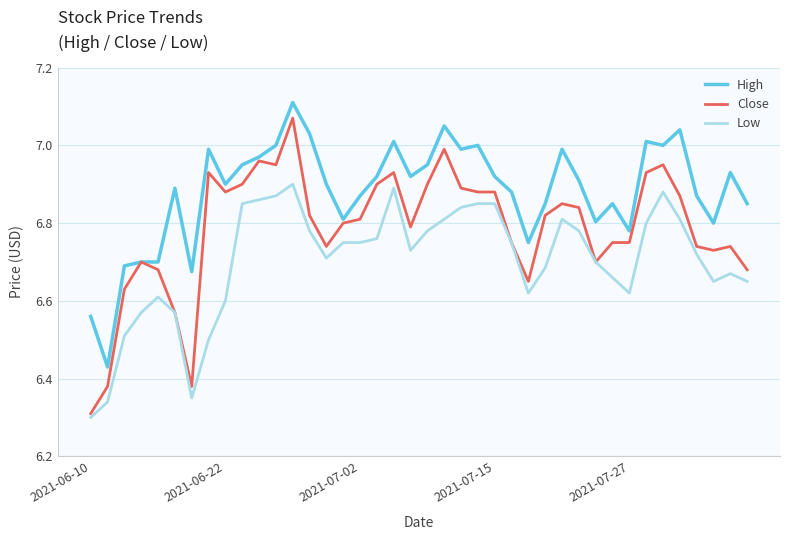

List the series in order of their overall mean, lowest first.

Low, Close, High